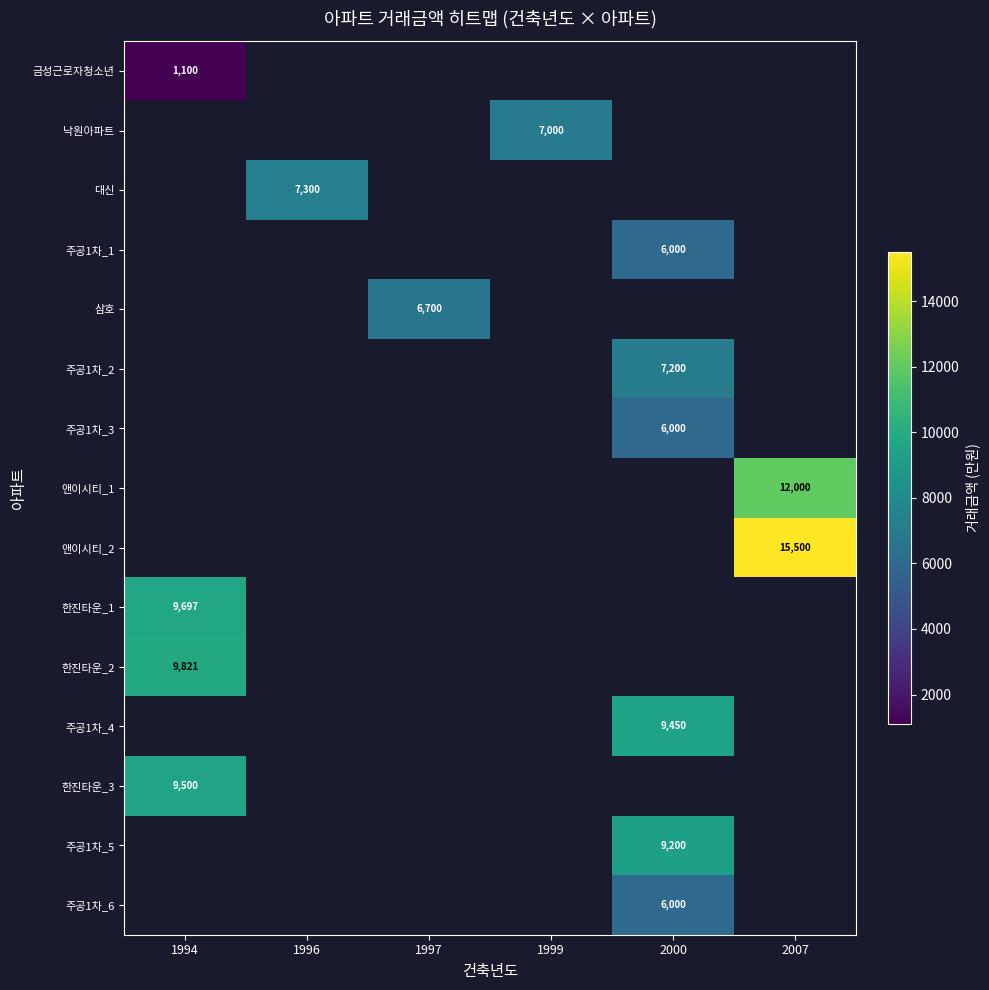

Is the value of 한진타운_2 at 1994 greater than the value of 대신 at 1996?

Yes